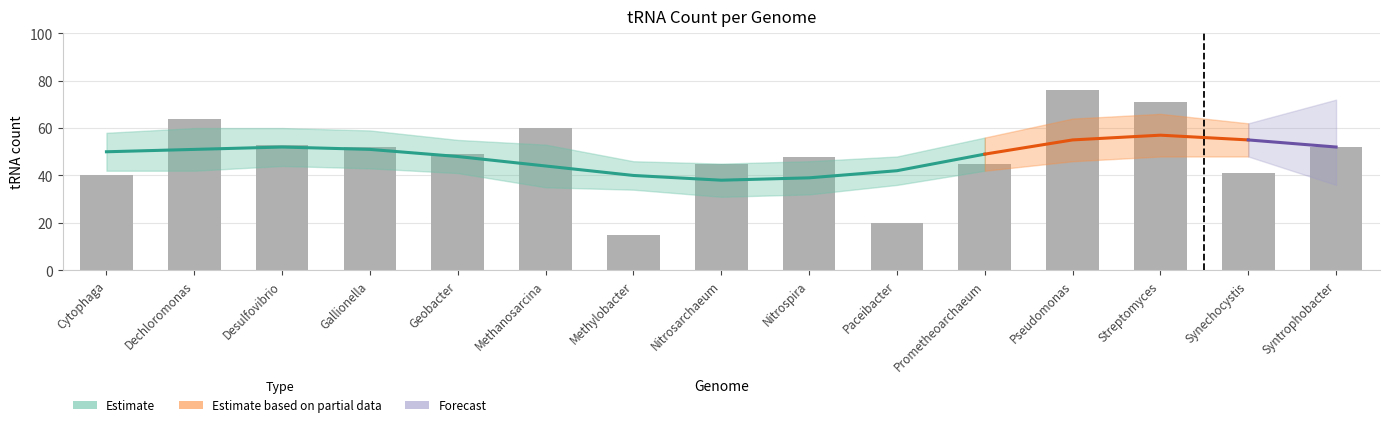

What is the label of the 1st bar from the left?

Cytophaga